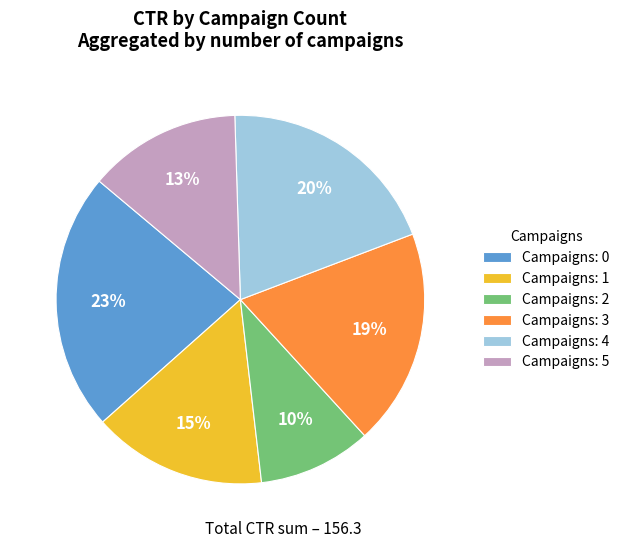

Between Campaigns: 0 and Campaigns: 5, which is larger?

Campaigns: 0